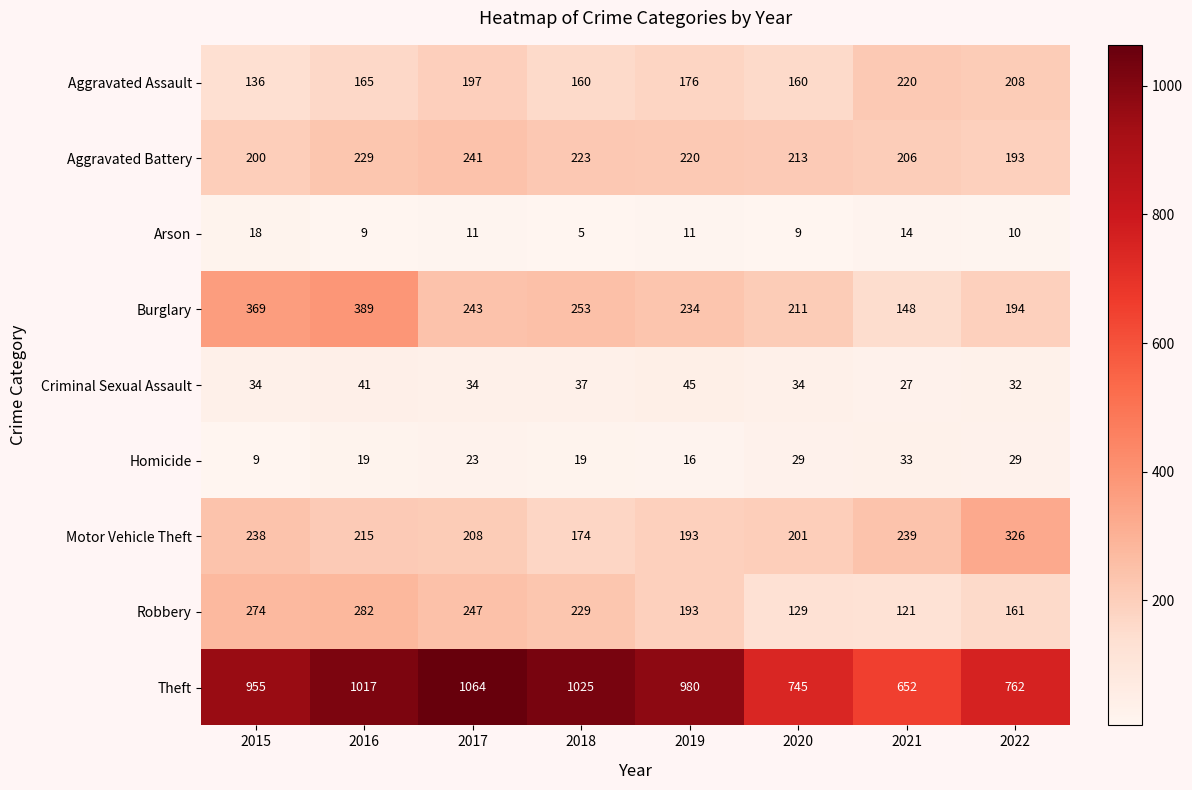

How many distinct data groups are displayed?

9